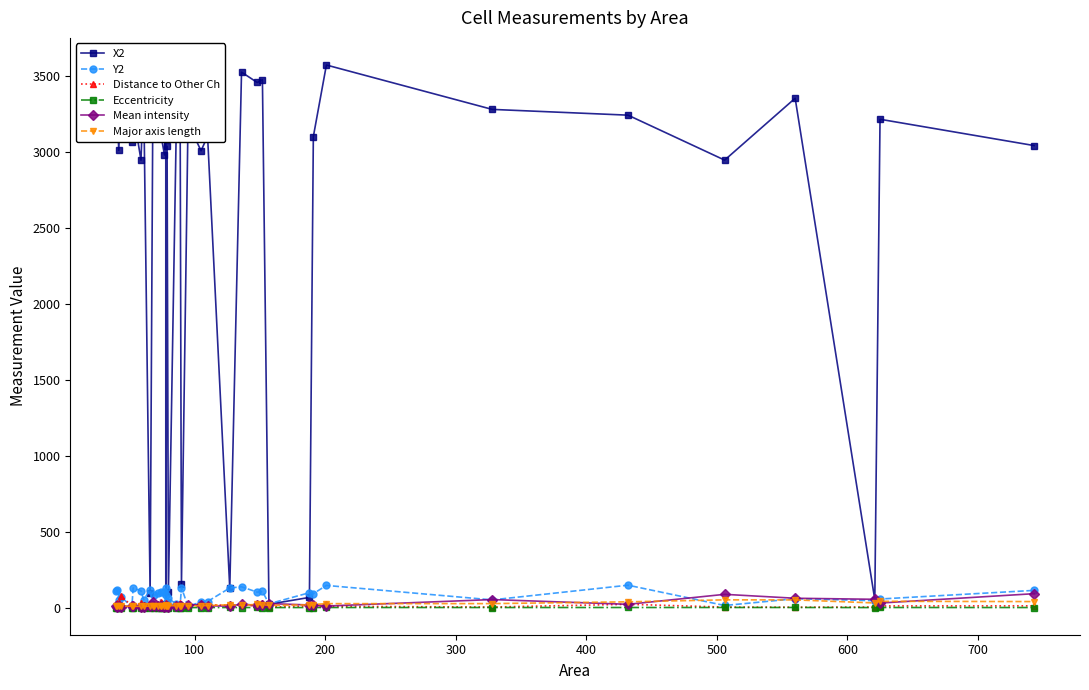

In X2, how many points are higher than both neighbors (excluding endpoints)?

15